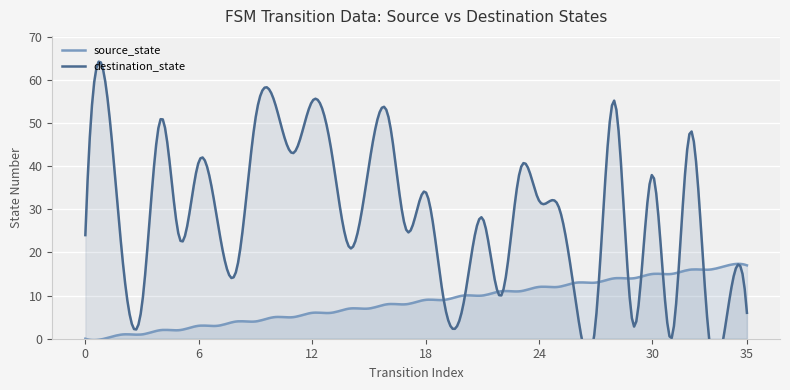

True or false: source_state has a value of 17 at 35.

True